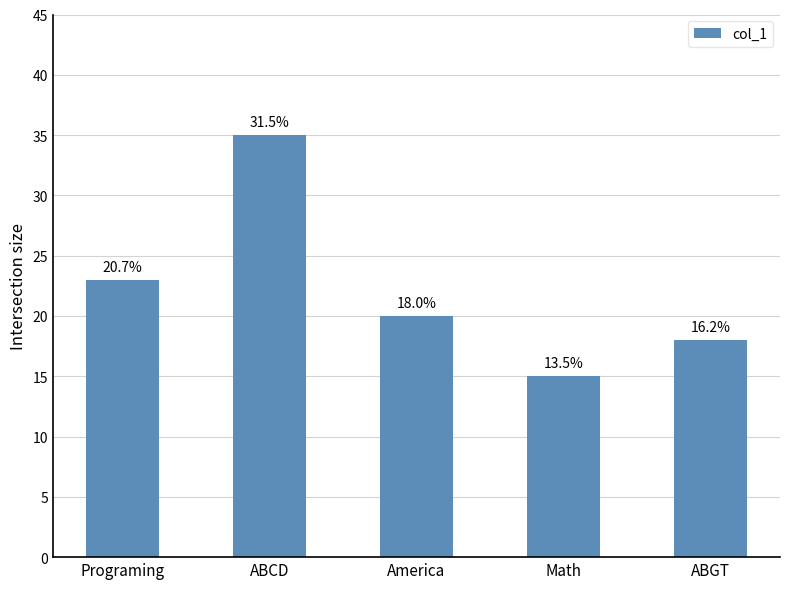

Rank the categories by value from lowest to highest.

Math, ABGT, America, Programing, ABCD